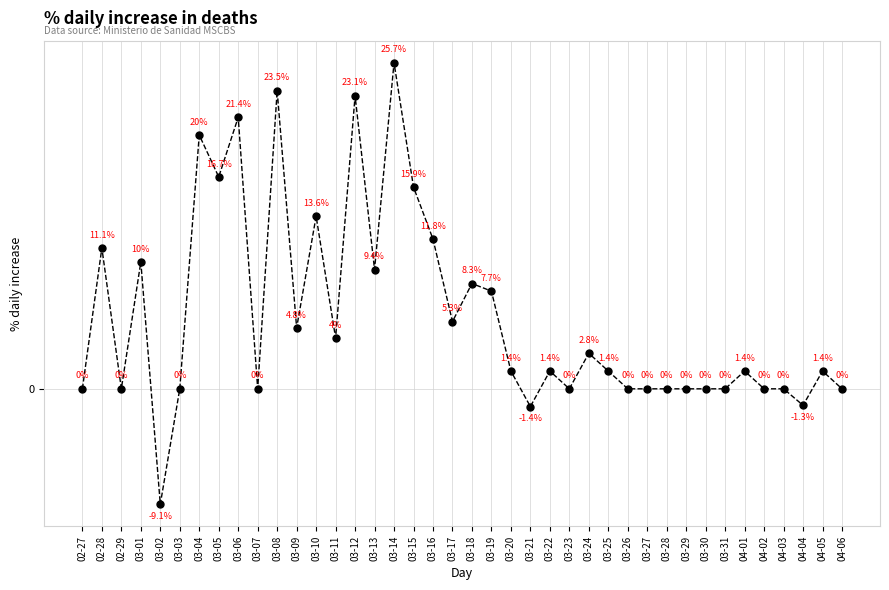

Where is the first local maximum?

02-28